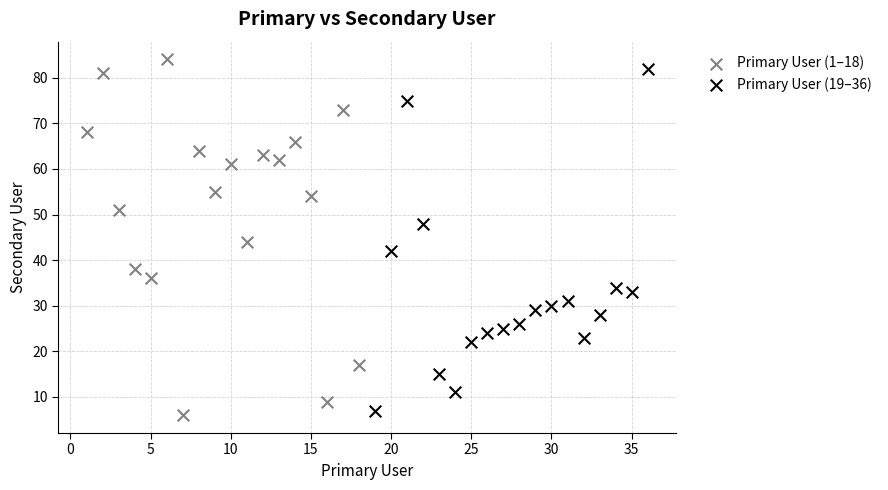

Which series has the largest Y range (max minus min)?

Primary User (1–18)